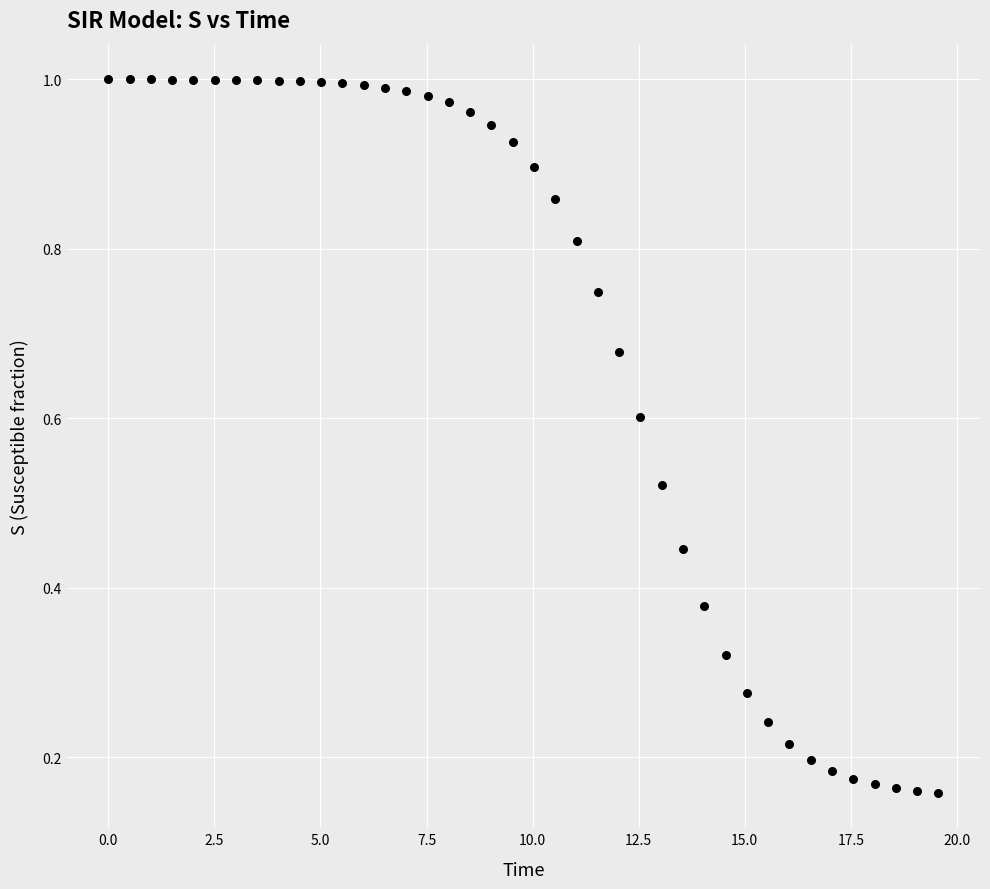

What is the range of X values (max minus min)?

19.6